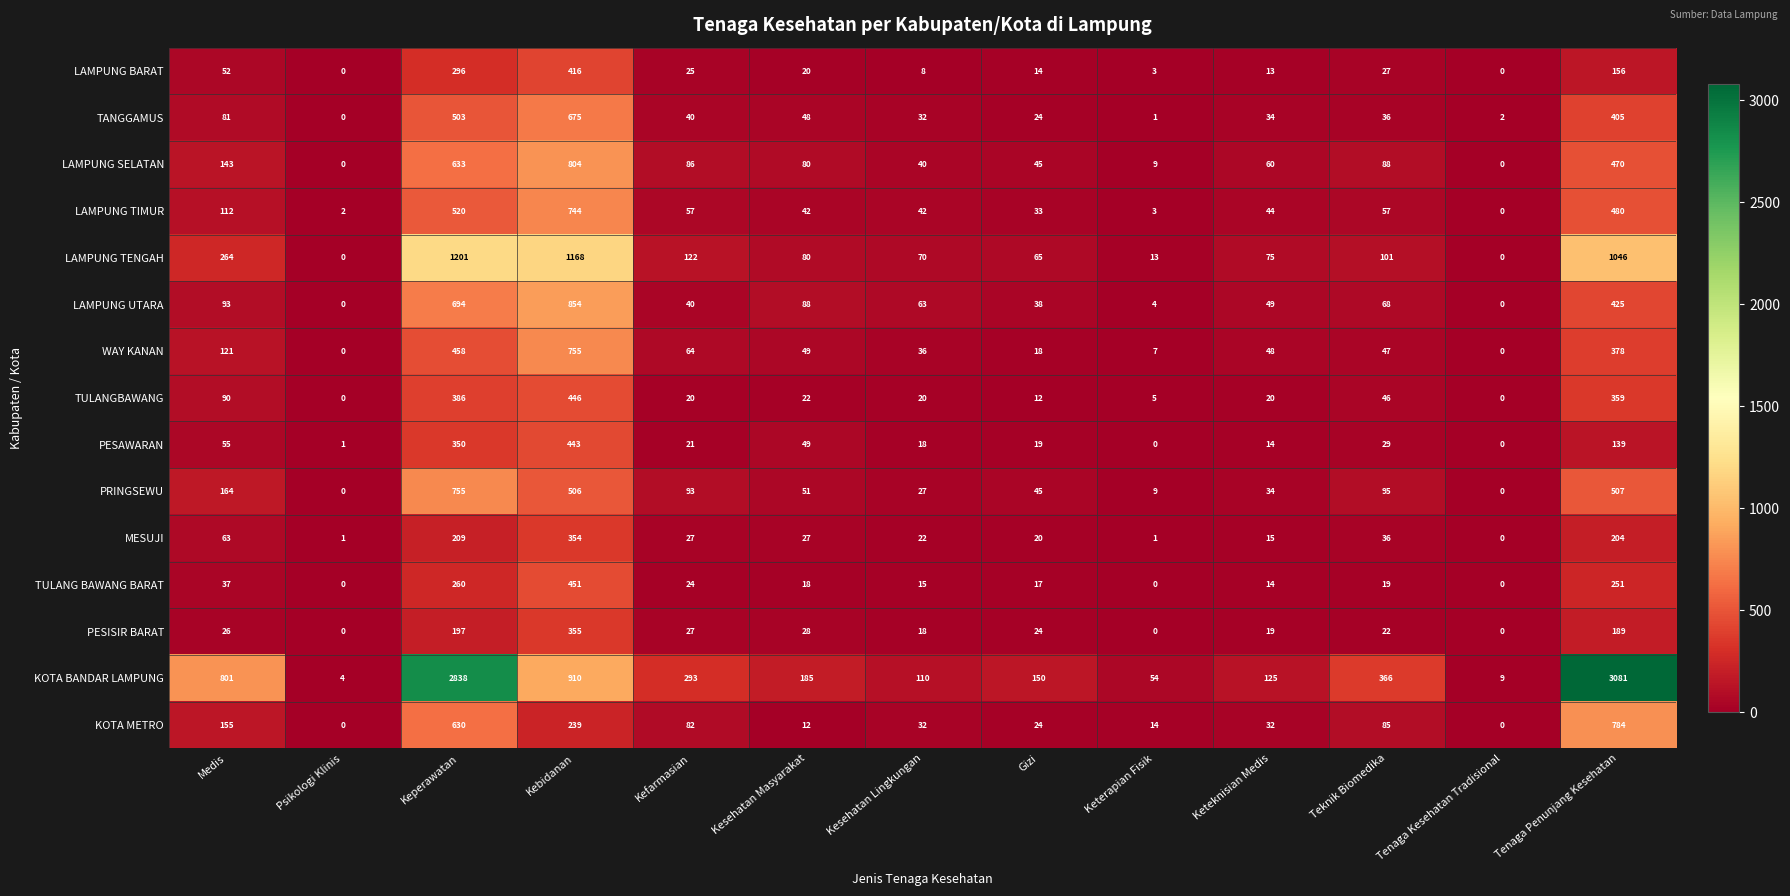

What is the spread (max minus min) of values at Keteknisian Medis?

112